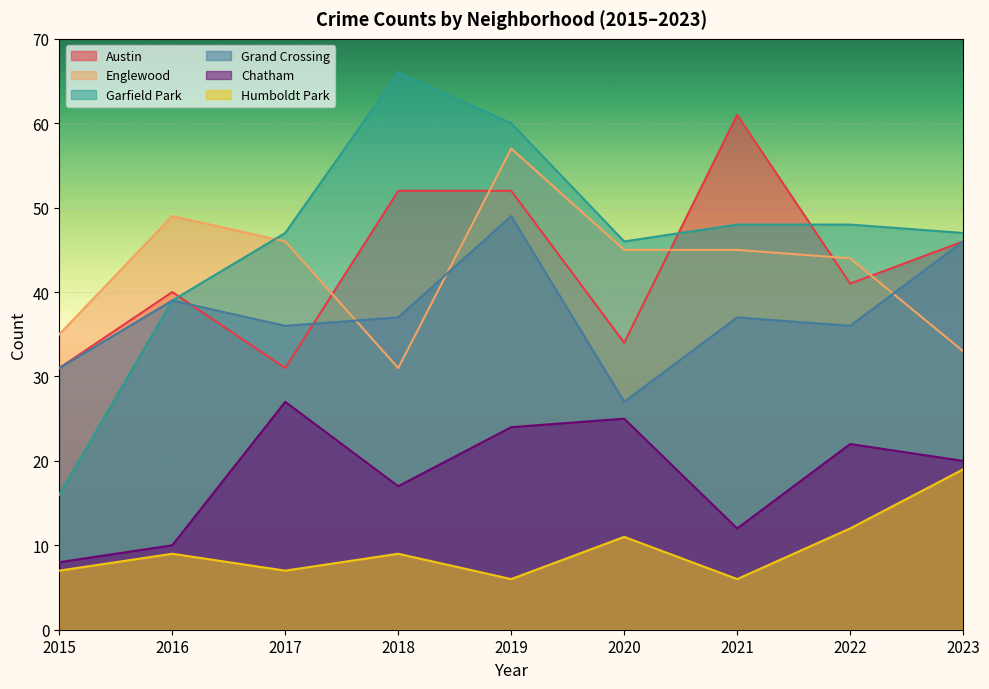

How many data points in Grand Crossing are above 37?

3